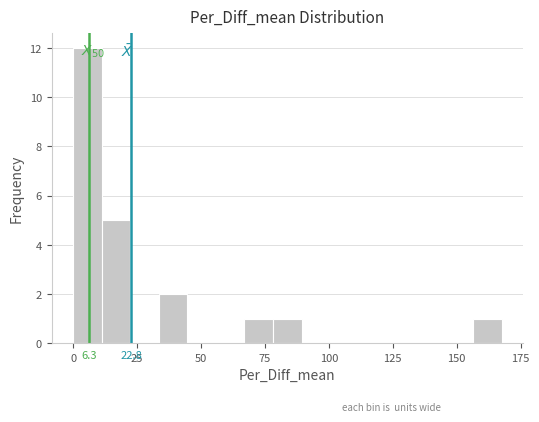

Around what value on the x-axis is the tallest bar? Give the approximate position of its centre, as read against the axis.

5